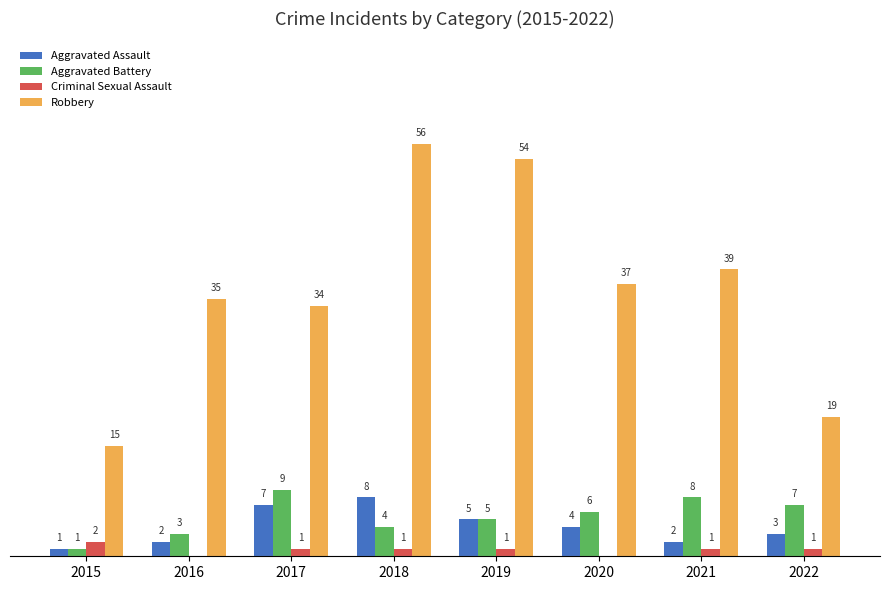

Which series has the largest total across all categories?

Robbery